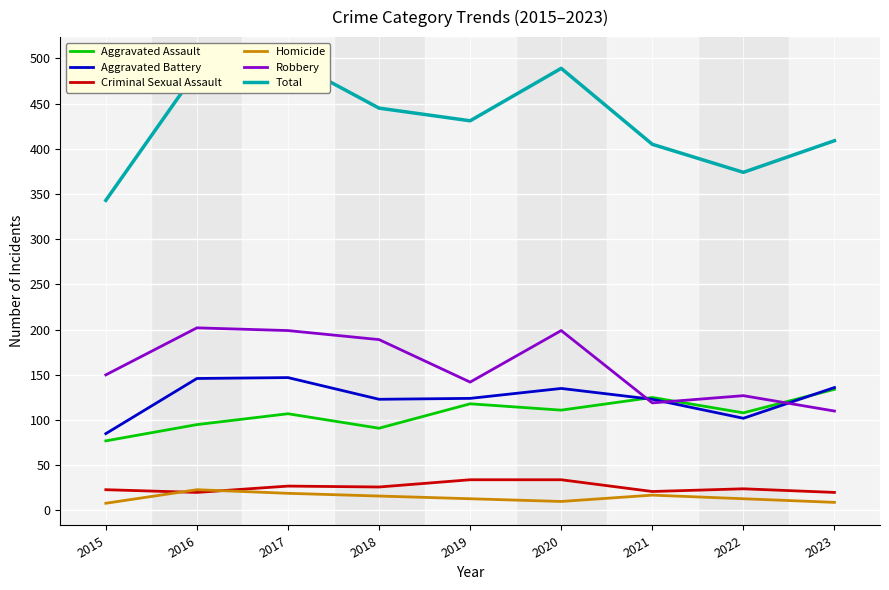

What is the difference between the Homicide values at 2016 and 2022?

10